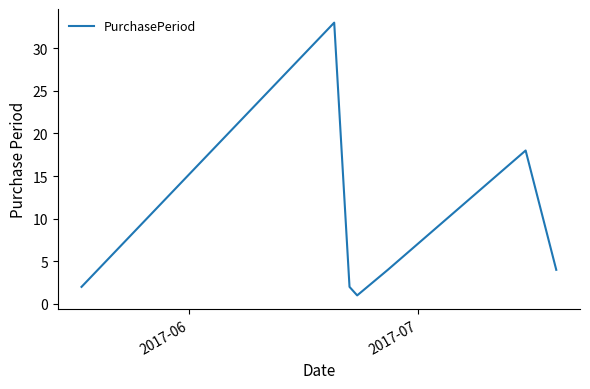

True or false: the data has more than 2 interior local peaks.

False